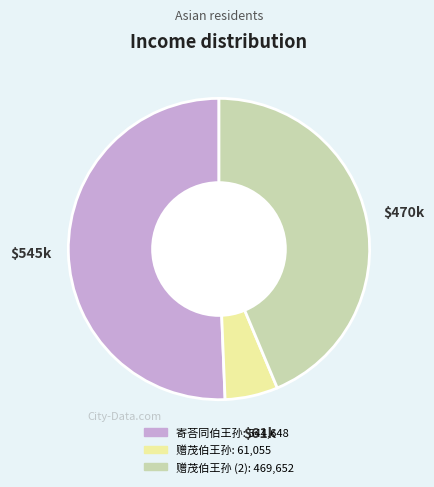

How many segments does this pie chart have?

3